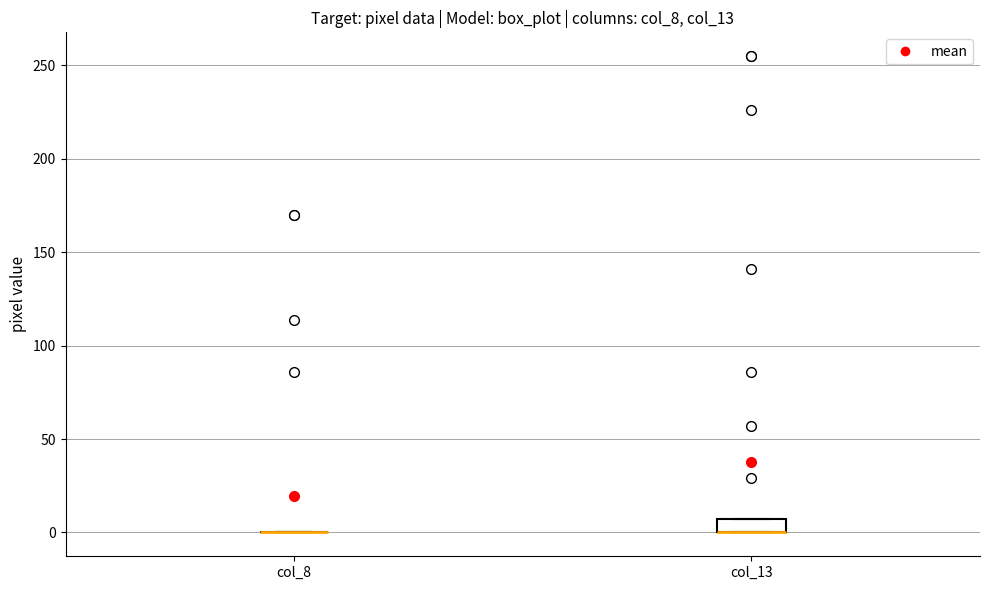

Comparing the boxes themselves (not the whiskers), which one is the tallest?

col_13